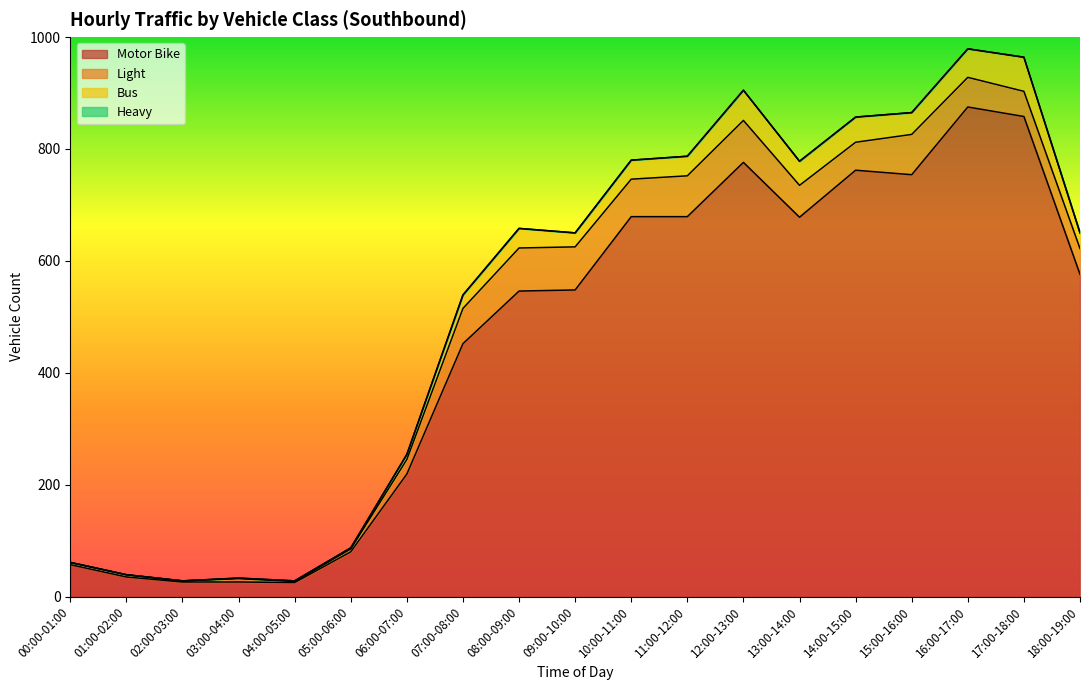

In Motor Bike, how many points are lower than both neighbors (excluding endpoints)?

3